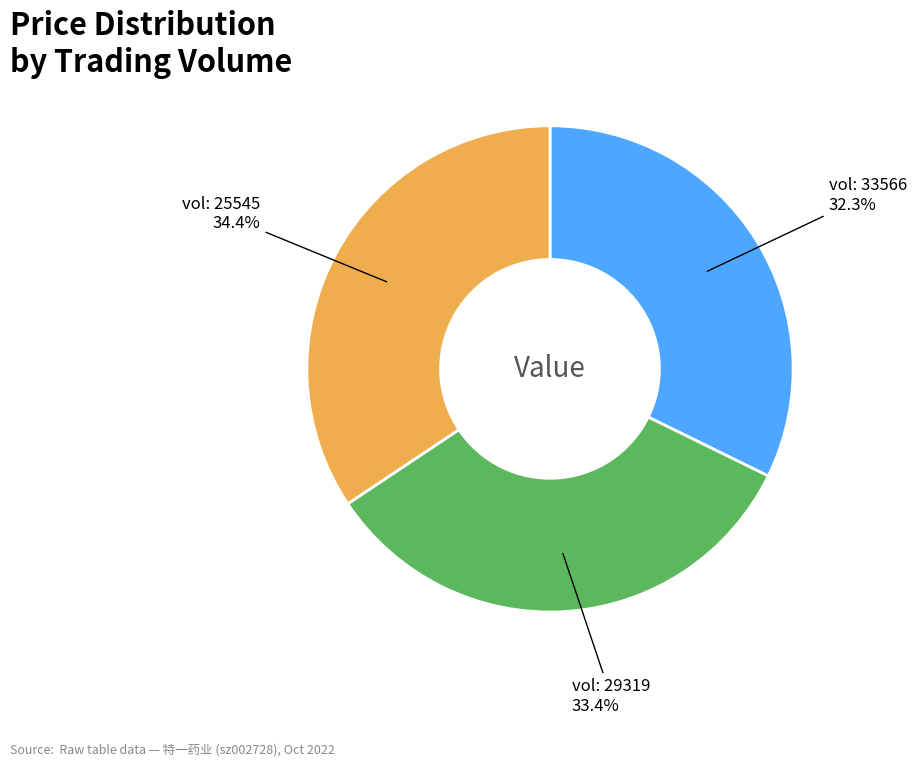

What percentage is NOT represented by vol: 33566?

67.7%